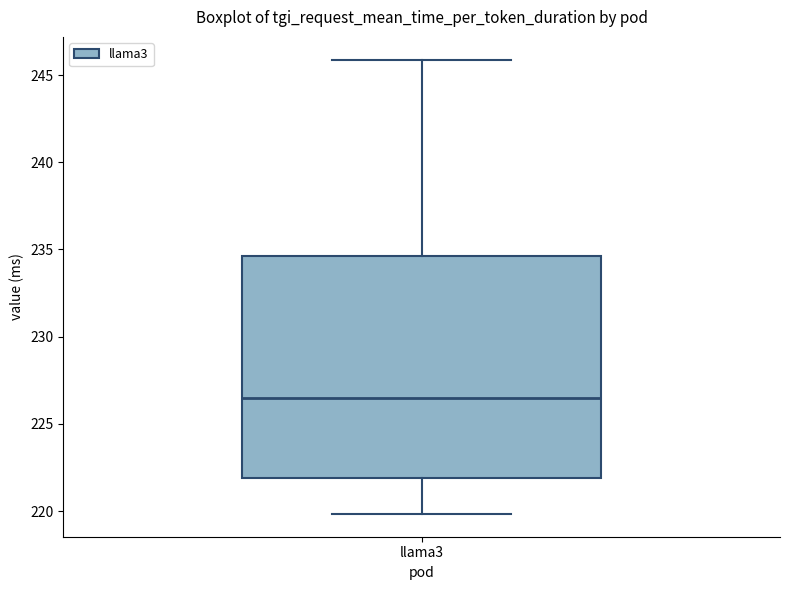

Read this box plot against the y-axis: the position of the median line, the range covered by the box, and the ends of both whiskers. The values are not printed on the chart, so give them approximately, as read against the axis.

median 226.5, box 222.0 to 234.5, whiskers 220.0 to 246.0